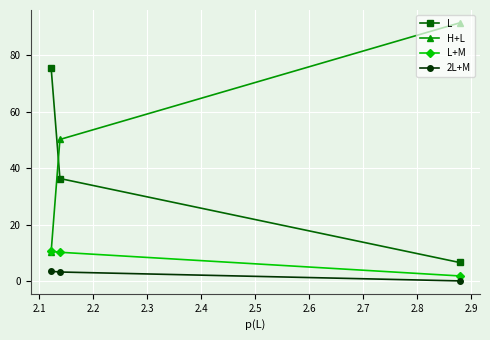

What is the maximum value shown in the chart?

91.4